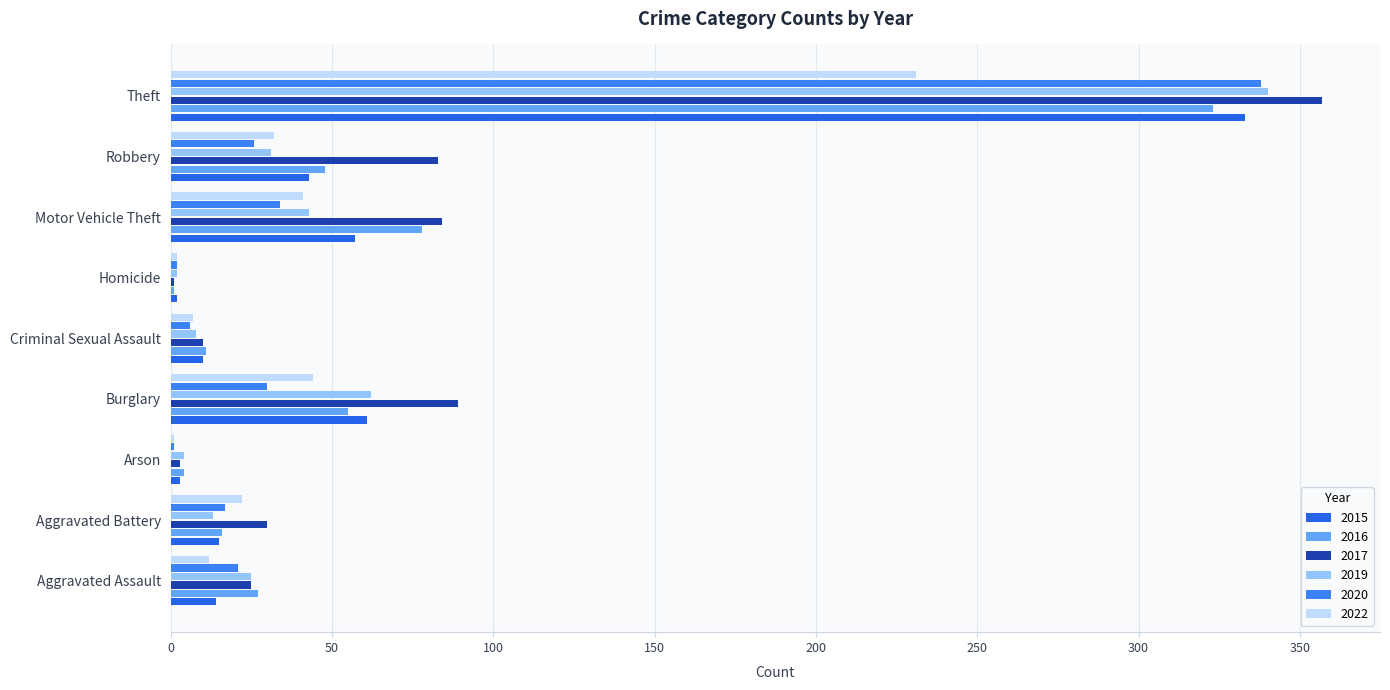

What is the average value of the 2022 series?

44